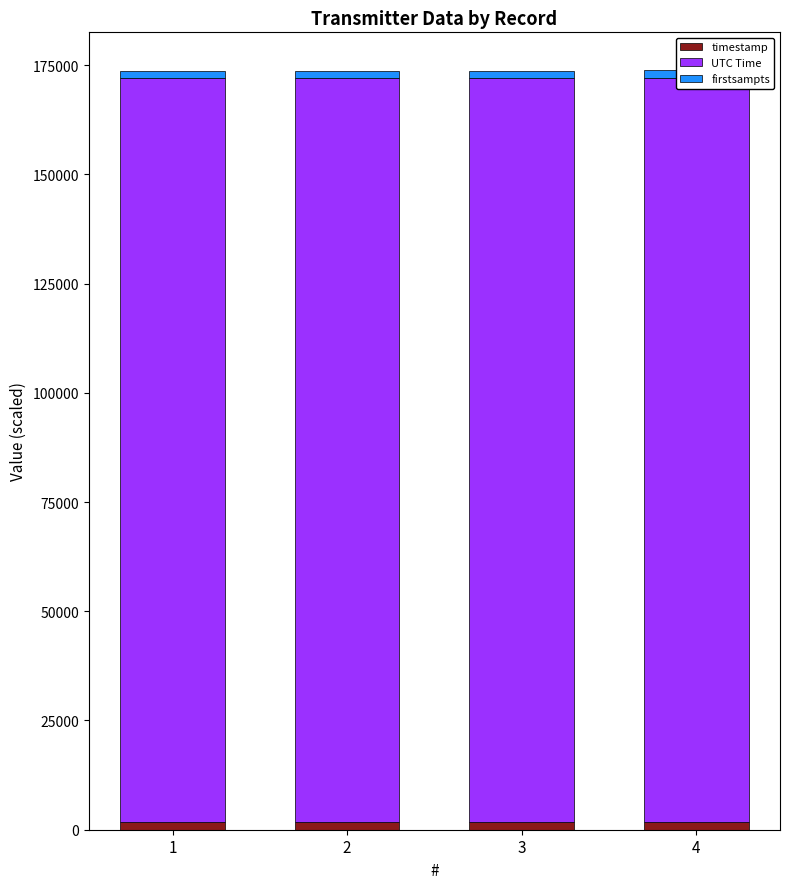

Reading left to right, list all the values displayed in this chart.

timestamp: 1=1690.8	2=1726.8	3=1762.8	4=1798.8
UTC Time: 1=170249.1	2=170249.5	3=170249.8	4=170250.2
firstsampts: 1=1657.8	2=1693.8	3=1729.8	4=1765.8